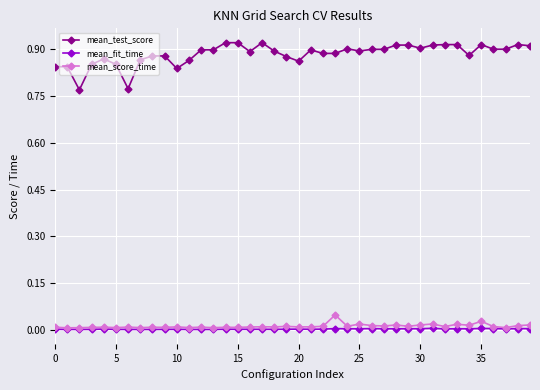

Which series has the largest range (max minus min)?

mean_test_score